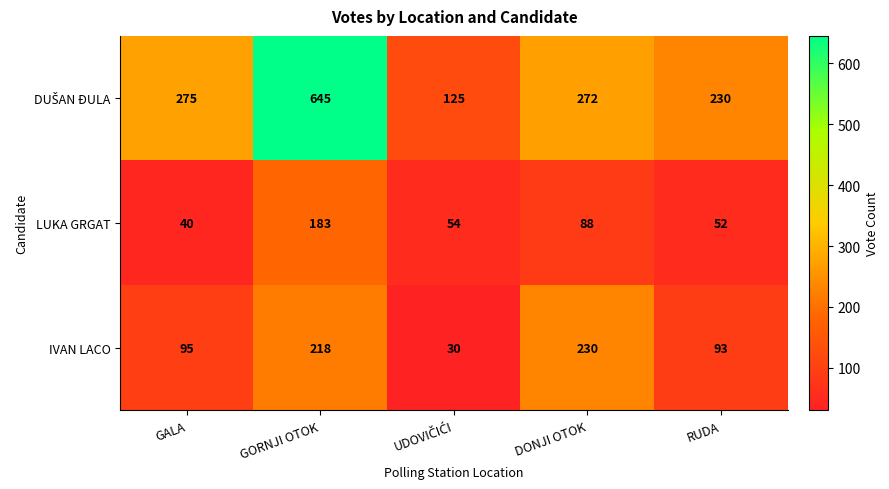

Which category has the highest value across all series?

GORNJI OTOK